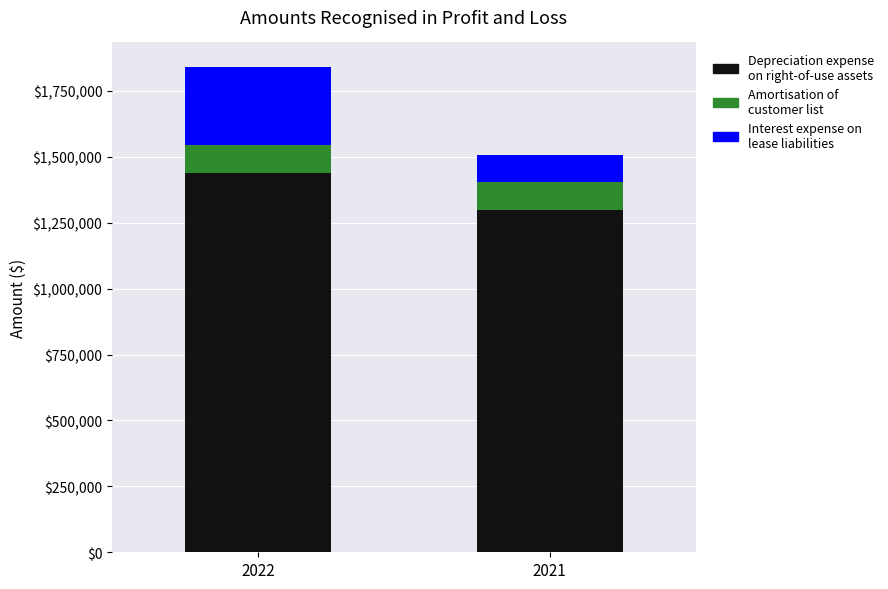

How many Depreciation expense on right-of-use assets values are between 1299357 and 1438699?

2